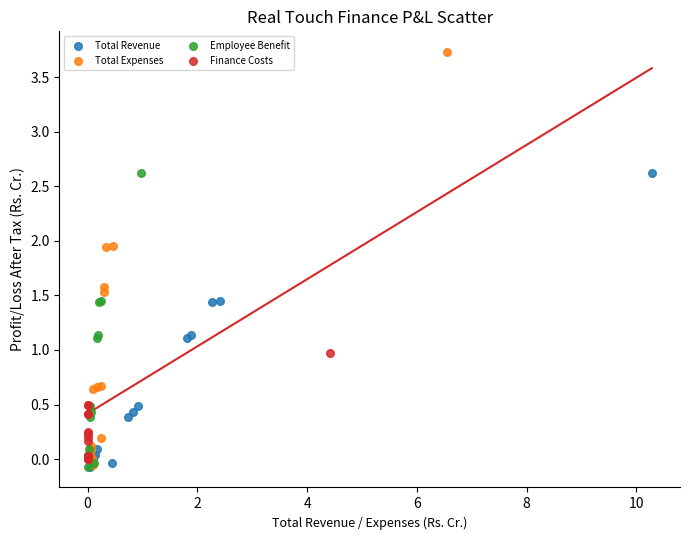

Which series contains the highest Y value?

Total Expenses